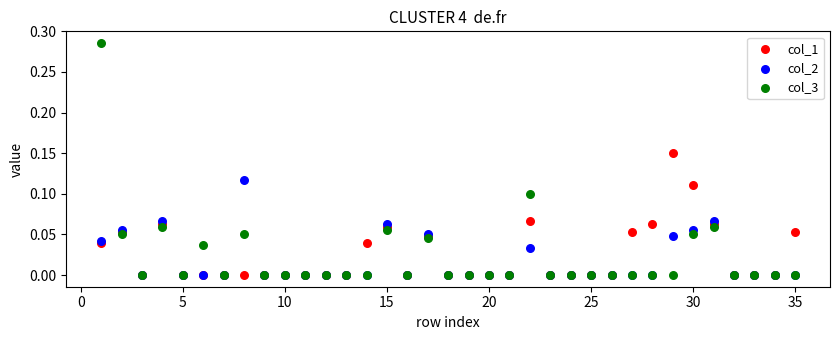

What are all the series names shown in the legend?

col_1, col_2, col_3